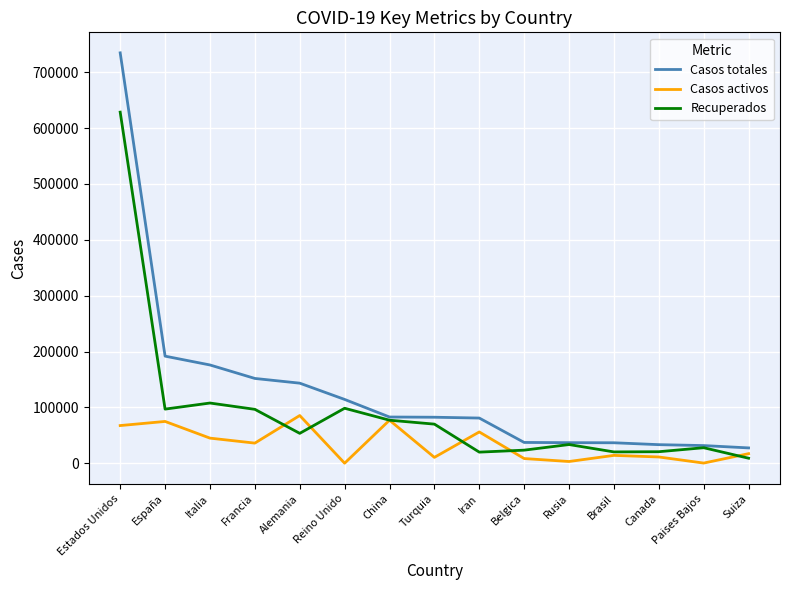

Is it true that Casos totales equals 143342 at Alemania?

True